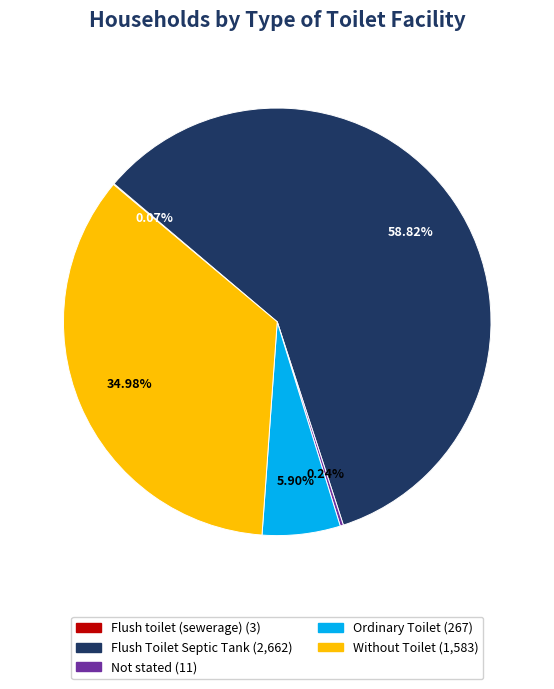

Is it true that Flush Toilet Septic Tank is 46% of the pie?

False